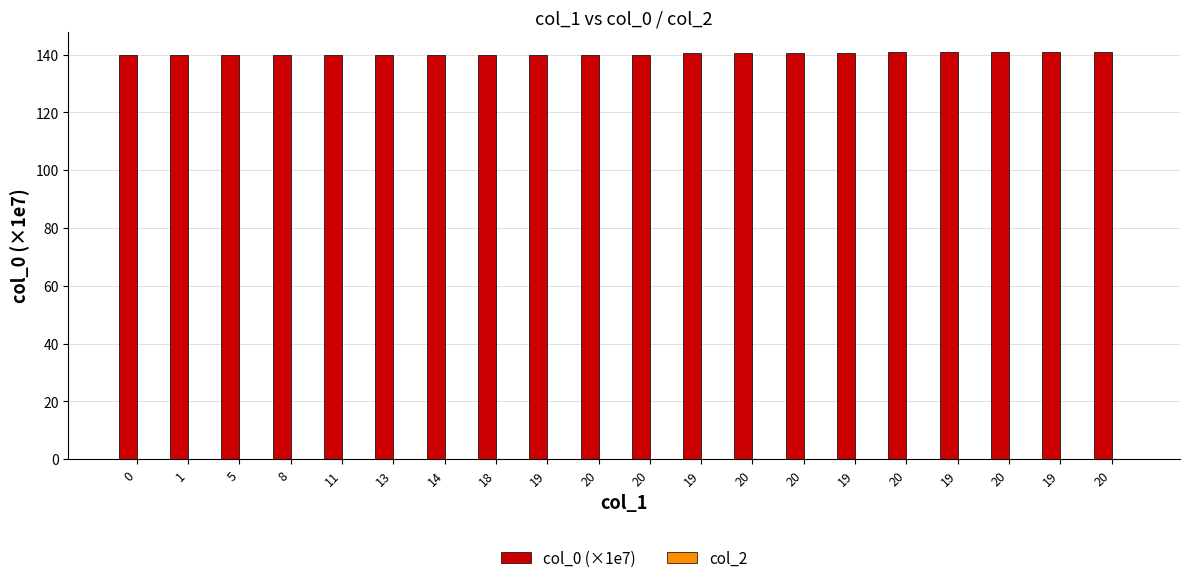

How many bars are there in total?

20